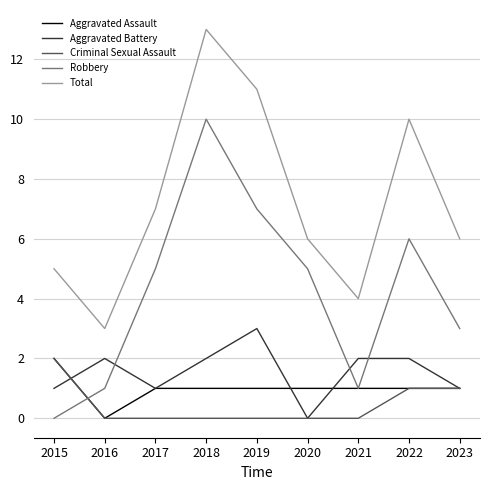

Reading left to right, extract all data points from this chart.

Aggravated Assault: 2	0	1	1	1	1	1	1	1
Aggravated Battery: 1	2	1	2	3	0	2	2	1
Criminal Sexual Assault: 2	0	0	0	0	0	0	1	1
Robbery: 0	1	5	10	7	5	1	6	3
Total: 5	3	7	13	11	6	4	10	6